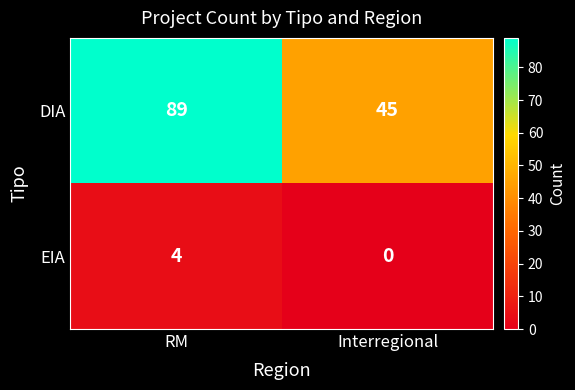

Between RM and Interregional, which series saw the biggest shift?

DIA